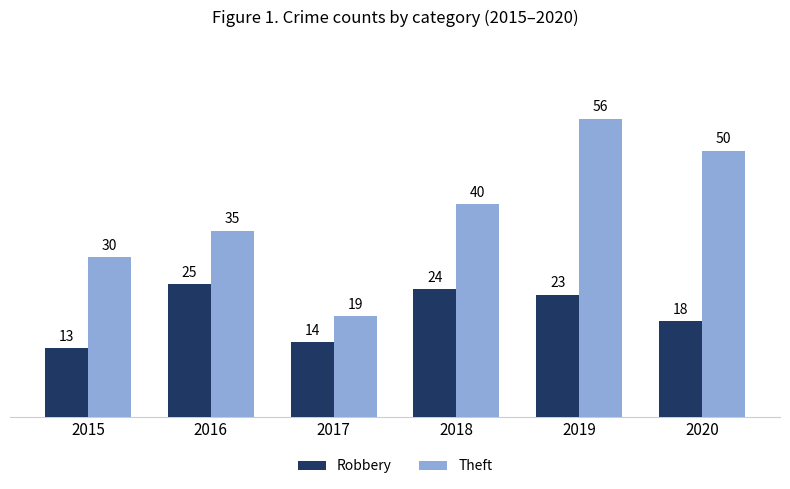

How many groups of bars are there?

6